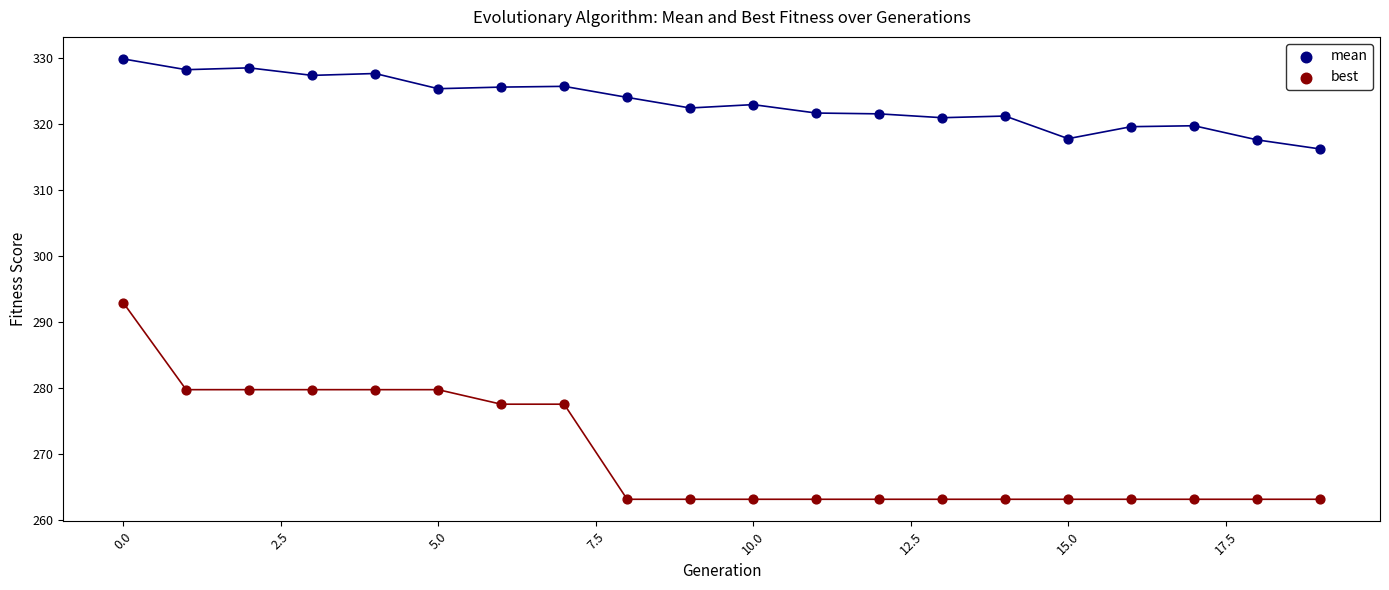

Which series has the widest spread of Y values?

best